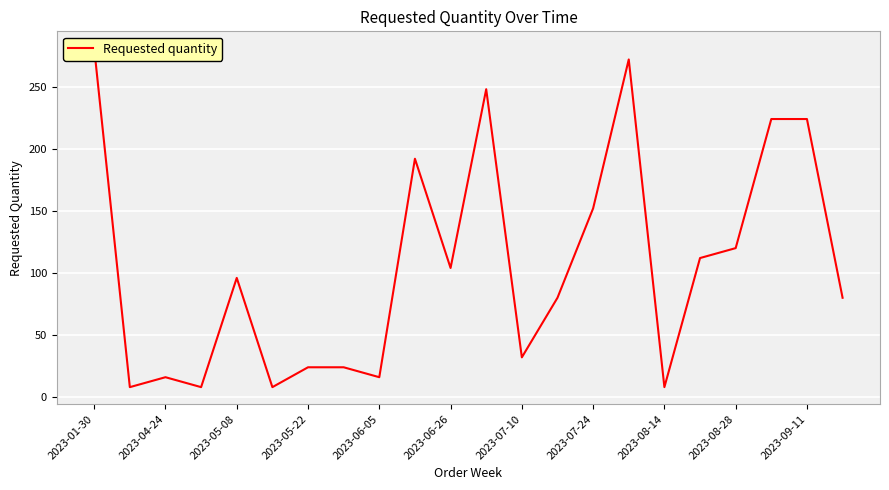

How many interior local valleys (lower than both neighbors) does the data have?

7